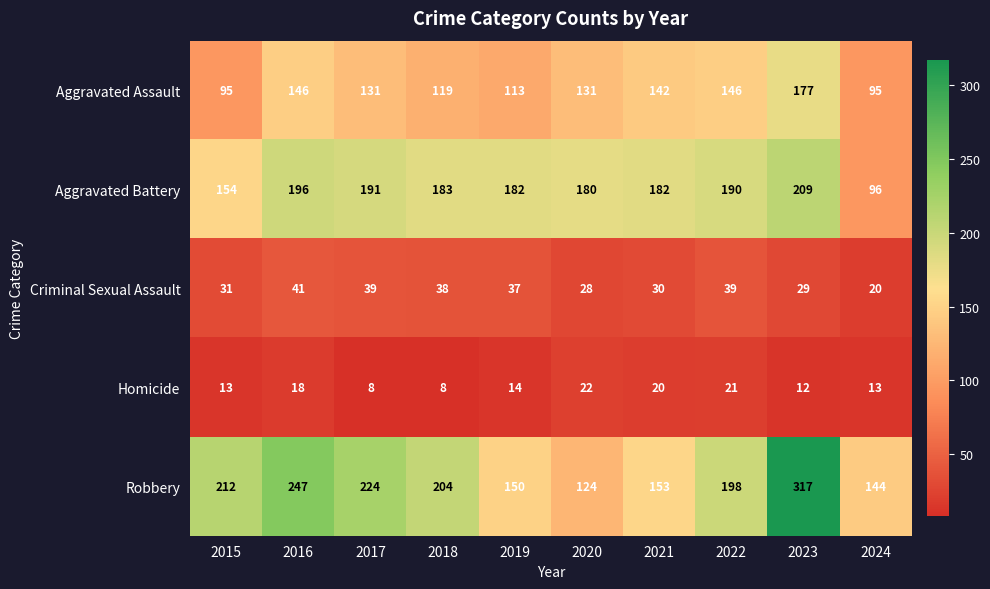

What is the maximum value shown in the chart?

317